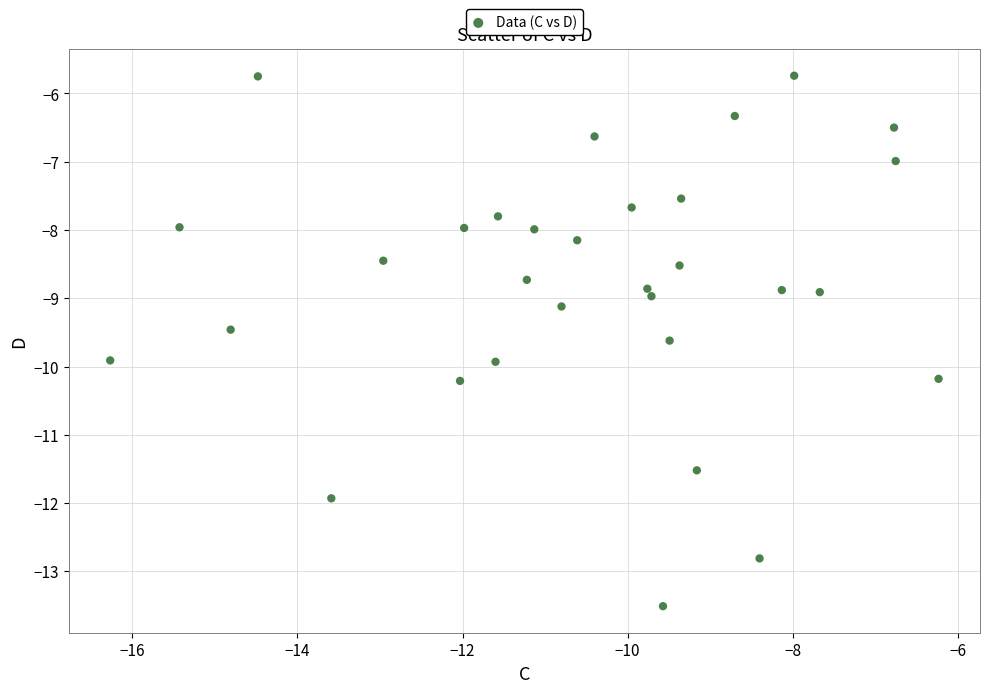

What is the range of X values (max minus min)?

10.0